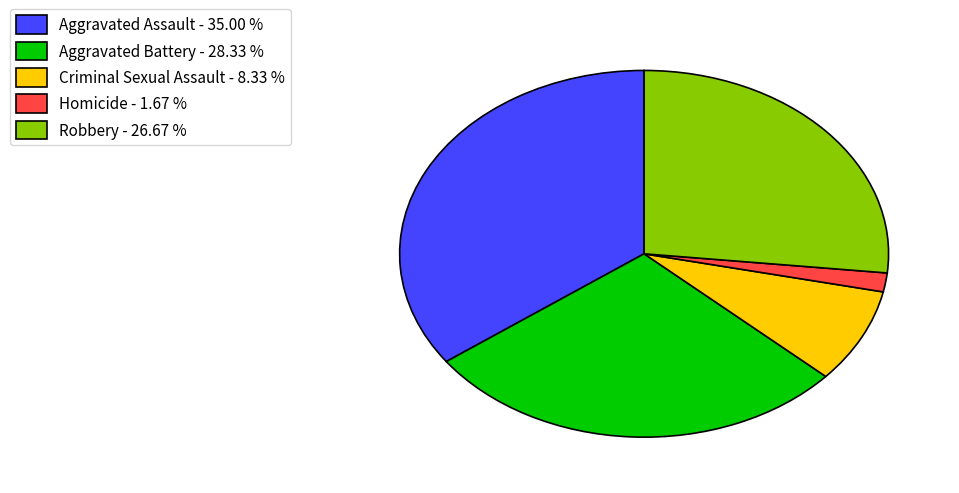

How many segments does this pie chart have?

5